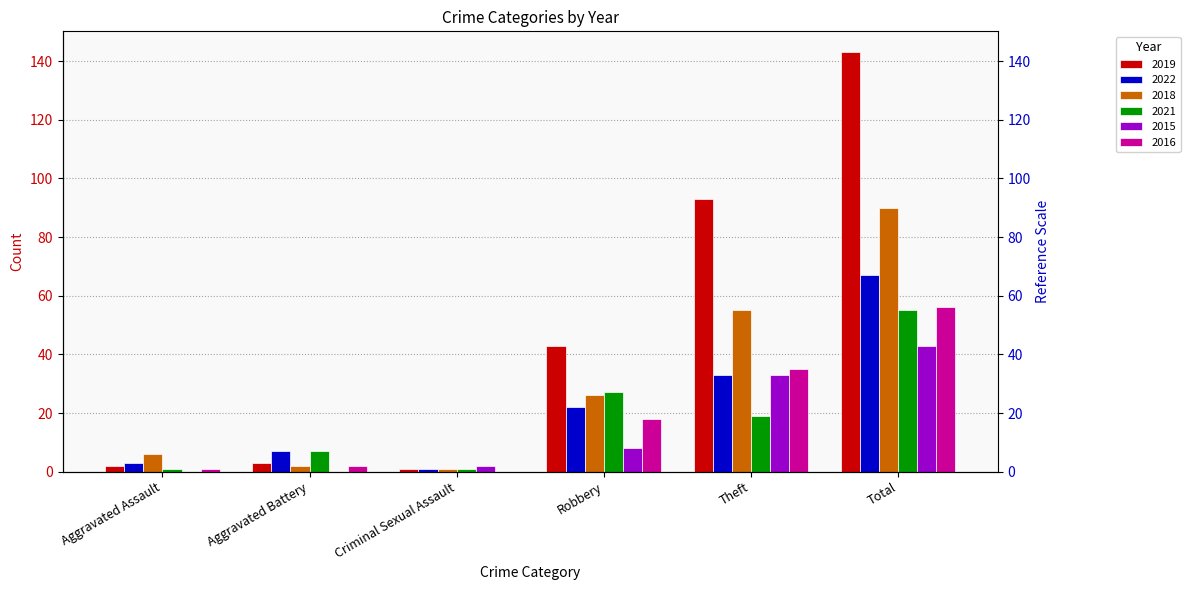

What is the label of the 4th bar from the right?

Criminal Sexual Assault